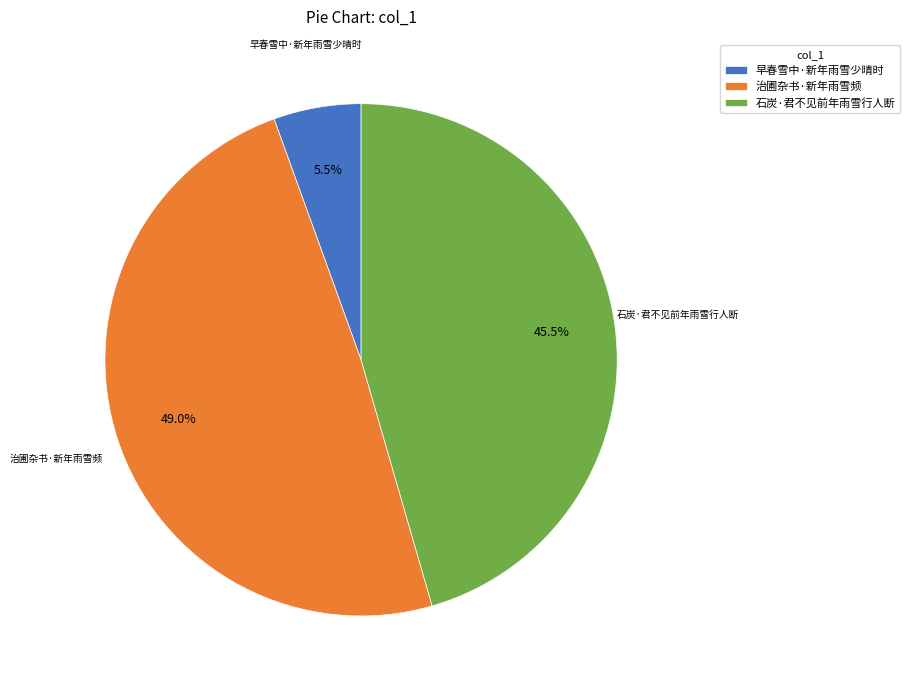

The 治圃杂书·新年雨雪频 slice represents 40% of the pie. True or false?

False